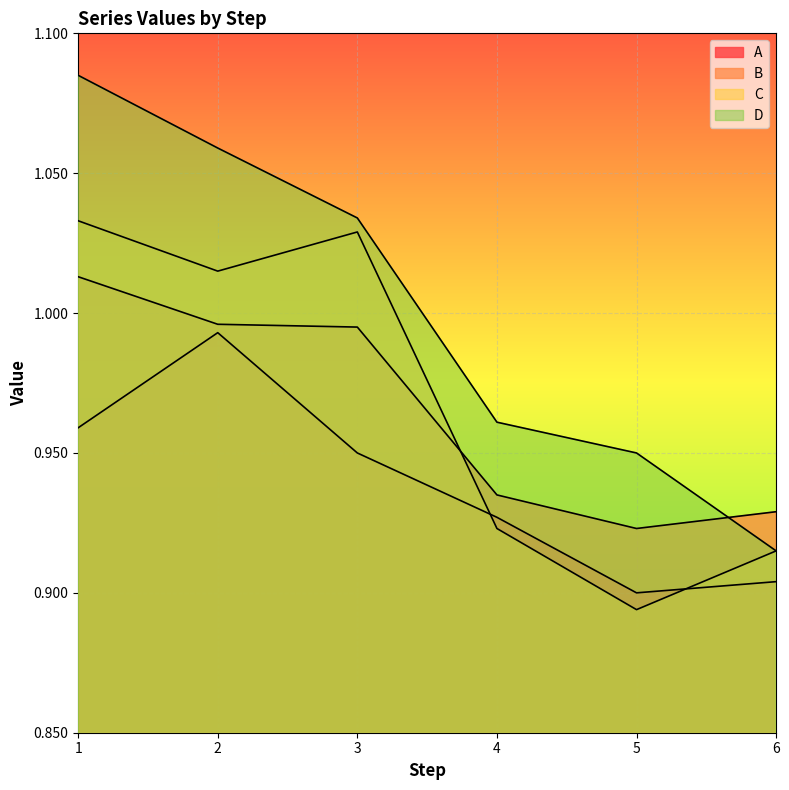

Which series changed the most between 3 and 6?

D